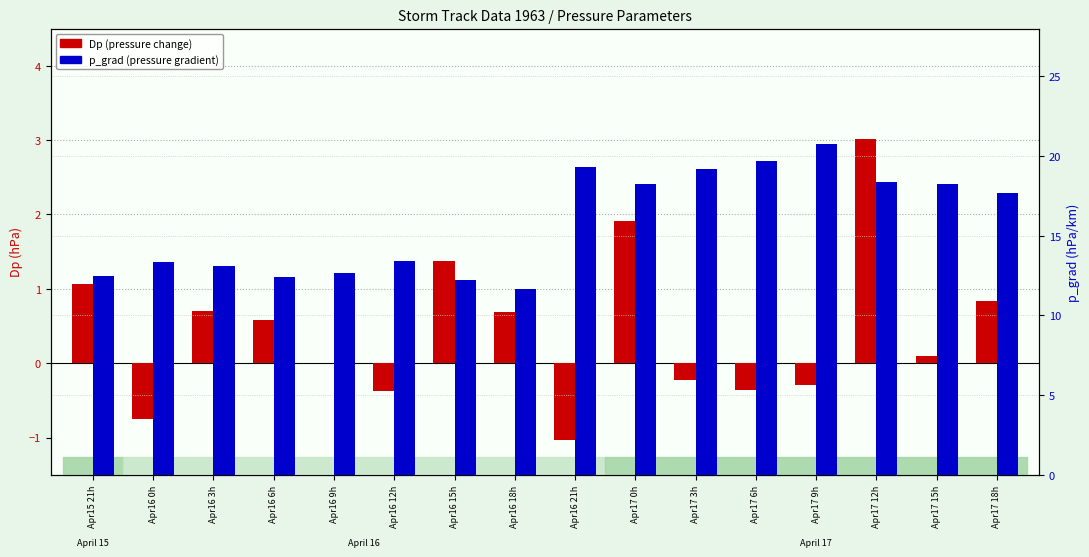

At which category is the sum across all series the highest?

Apr17 12h